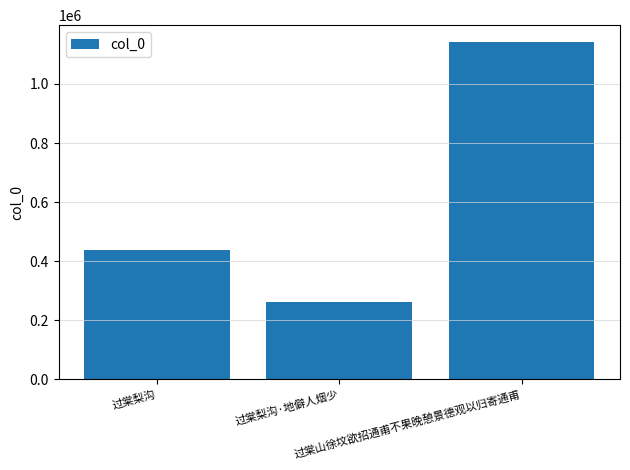

At which label is the value closest to 701765?

过棠梨沟